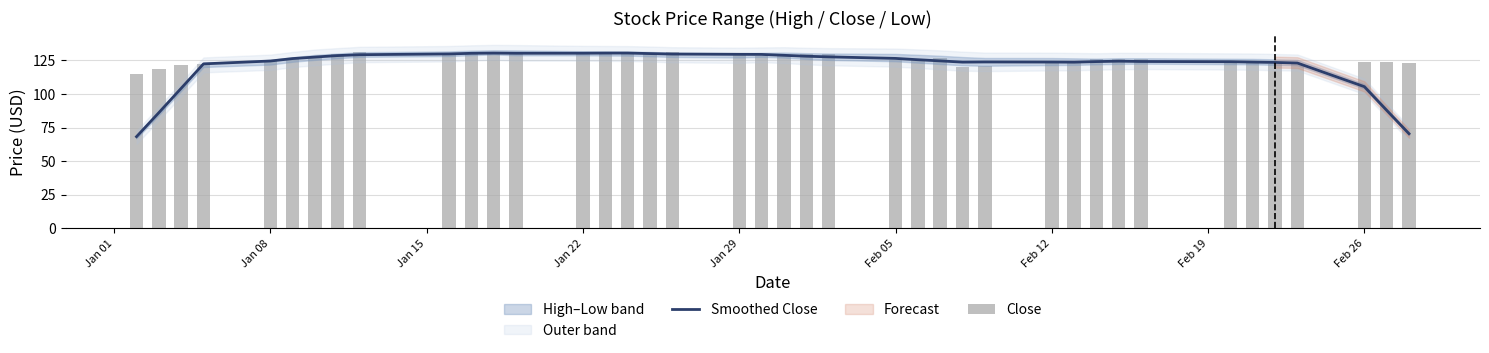

True or false: Smoothed Close has a value of 204.2 at 19.

False